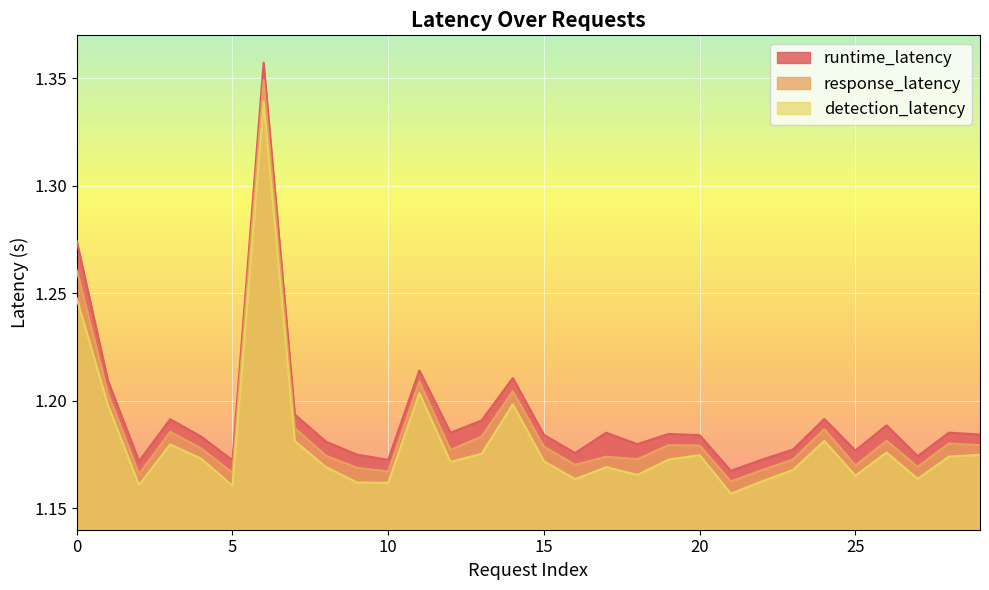

Which has a higher value, 17 or 24?

24